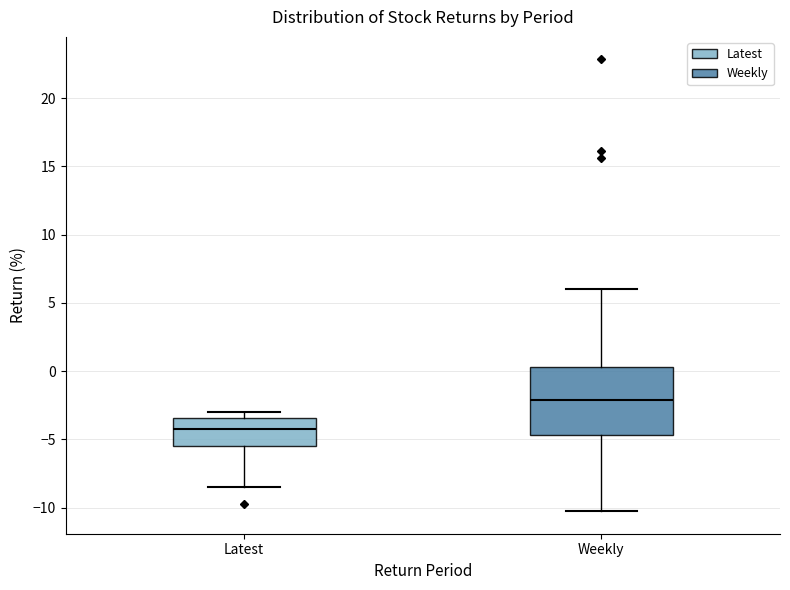

Reading left to right, read every box against the y-axis: the position of its median line, the range the box covers, and the ends of its whiskers. The values are not printed on the chart, so give them approximately, as read against the axis.

Latest: median -4.0, box -5.5 to -3.5, whiskers -8.5 to -3.0
Weekly: median -2.0, box -4.5 to 0.5, whiskers -10.5 to 6.0